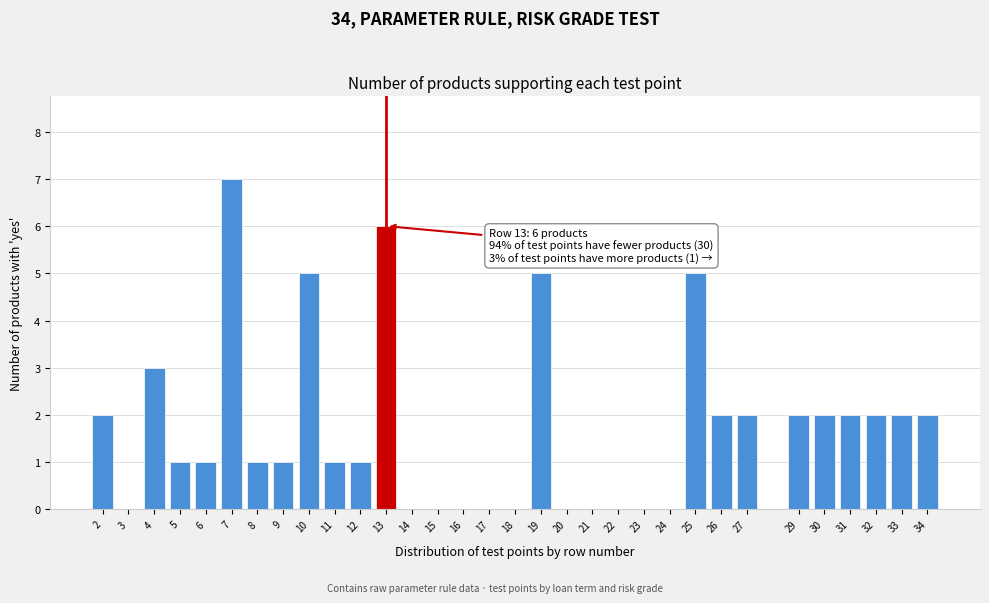

What is the greatest value displayed?

7